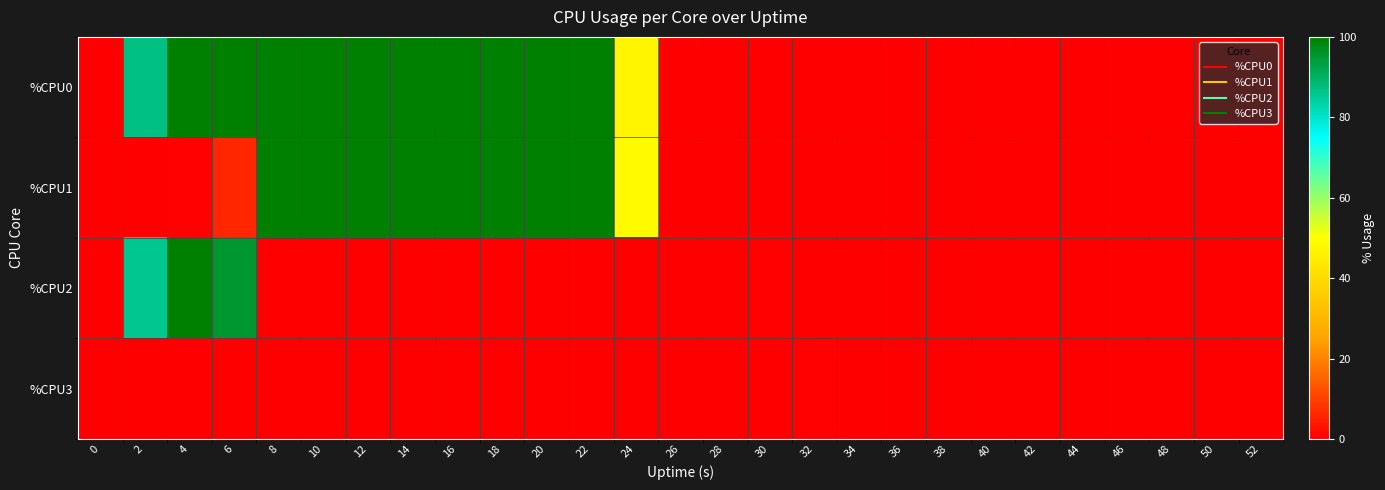

At which category is the sum across all series the highest?

6